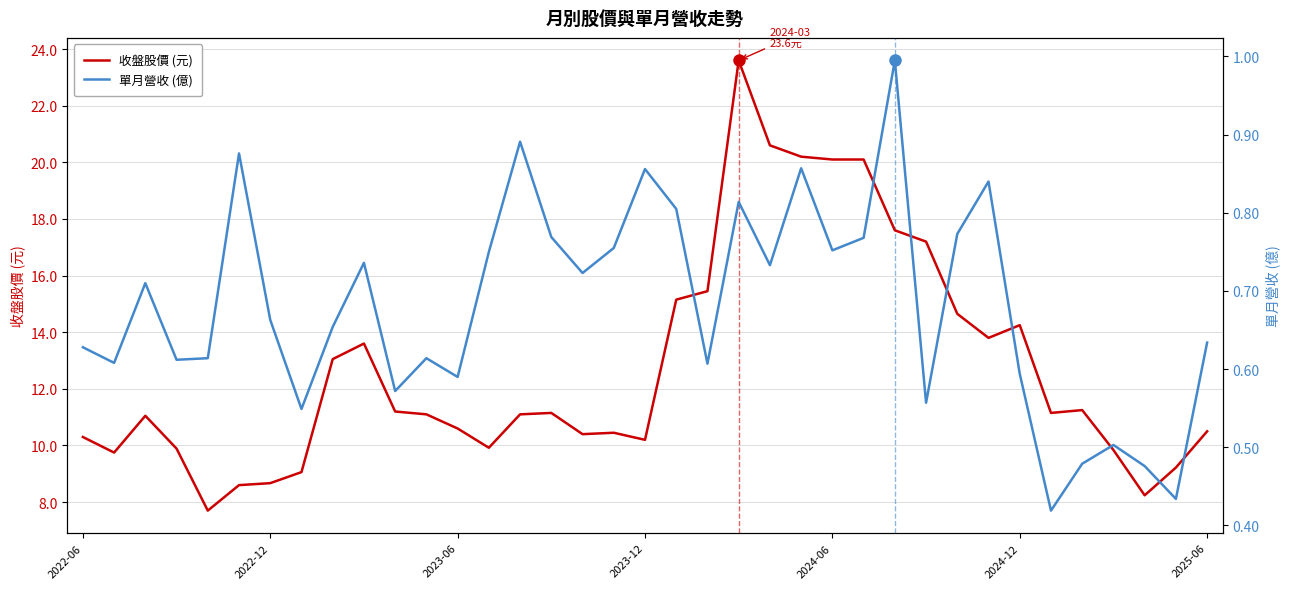

How many lines are shown in the chart?

2